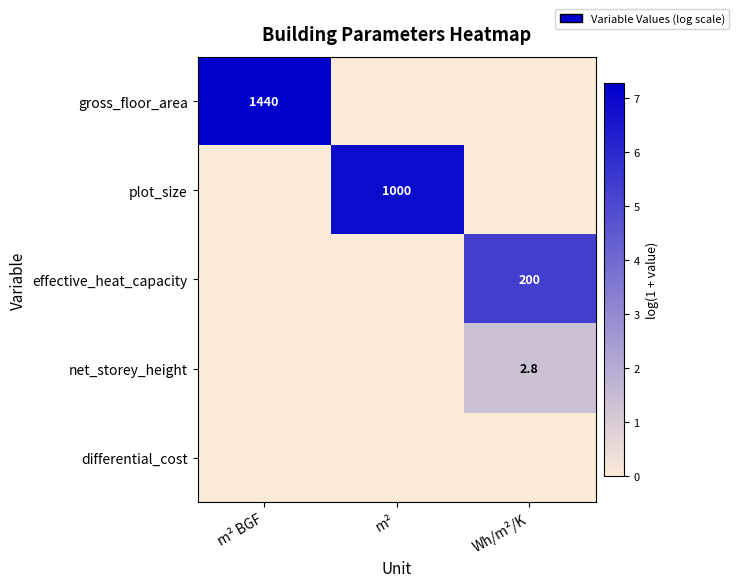

What is the difference between the maximum and minimum values in the plot_size series?

6.9